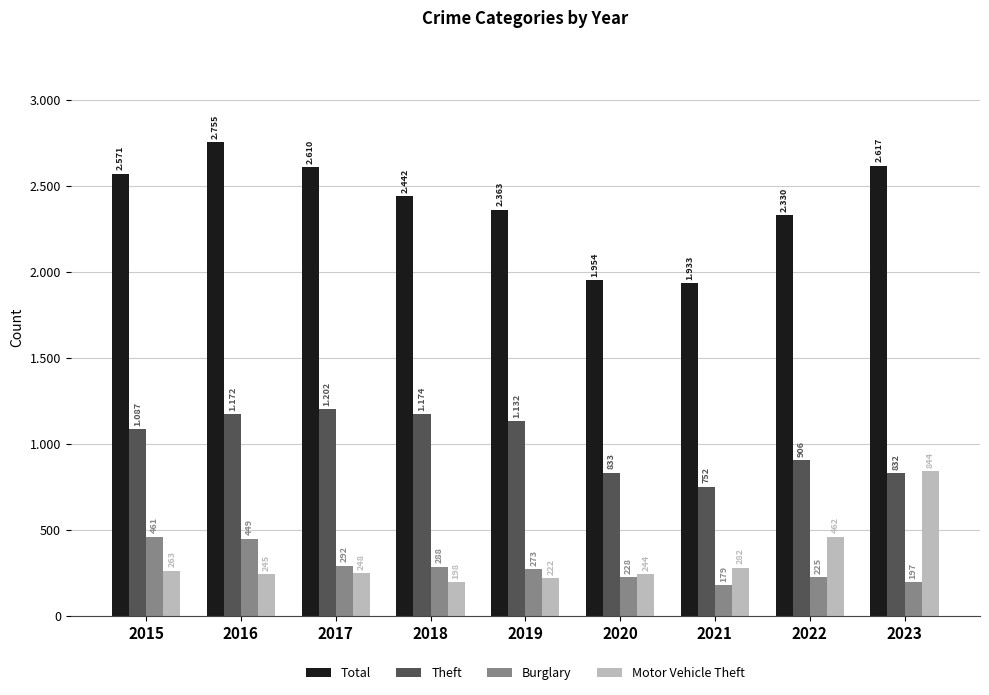

What are all the series names shown in the legend?

Total, Theft, Burglary, Motor Vehicle Theft